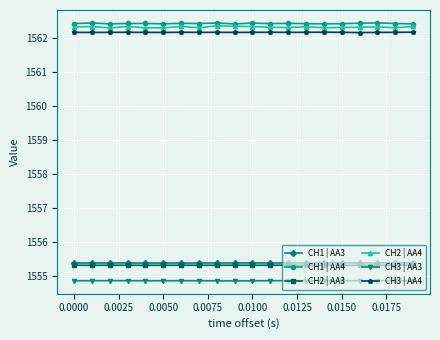

True or false: CH3 | AA3 and CH2 | AA4 intersect in this chart.

False